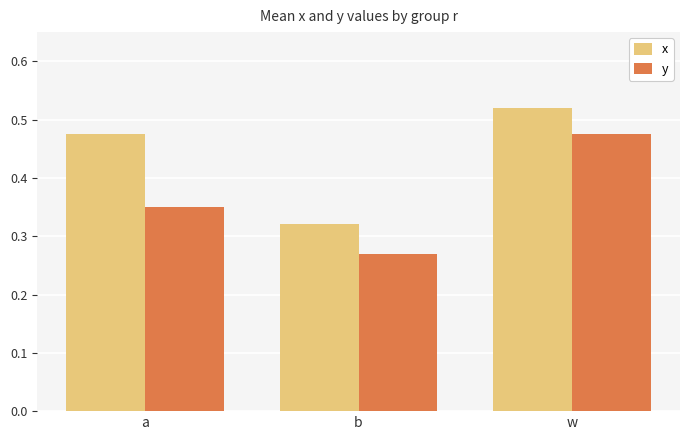

What is the average value of the x series?

0.4